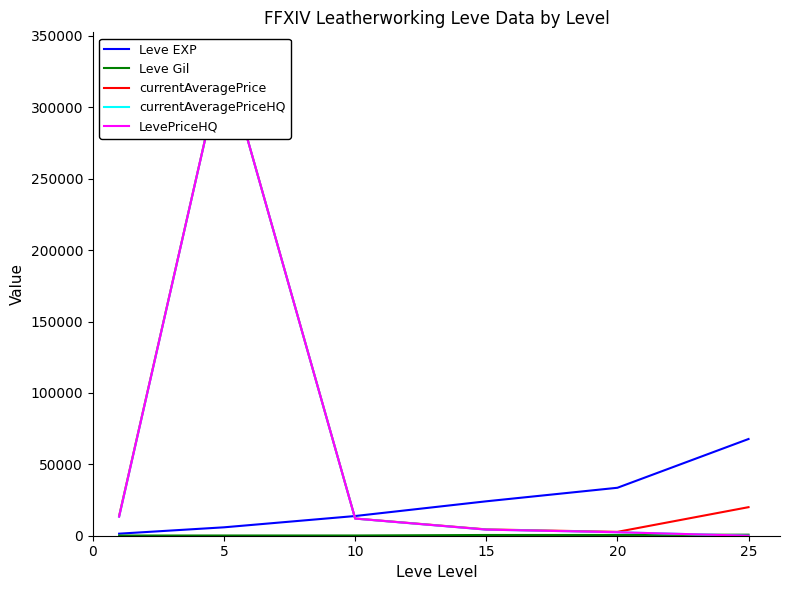

Does the chart display data point markers on the line(s)?

No